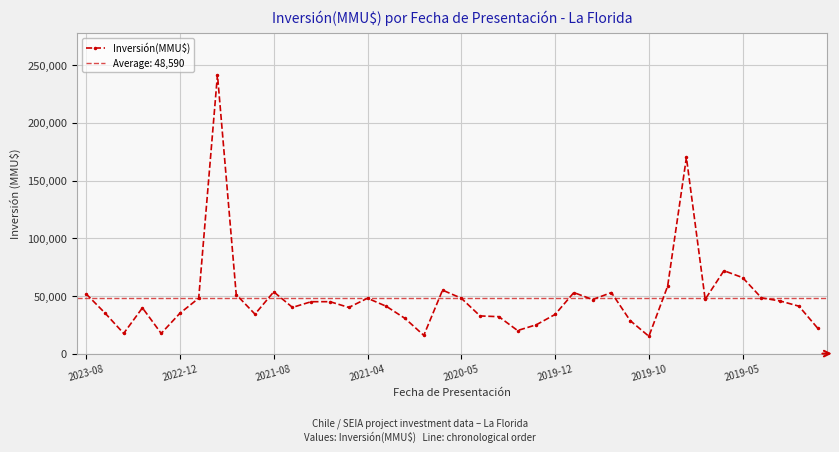

How many data points does each series have?

40